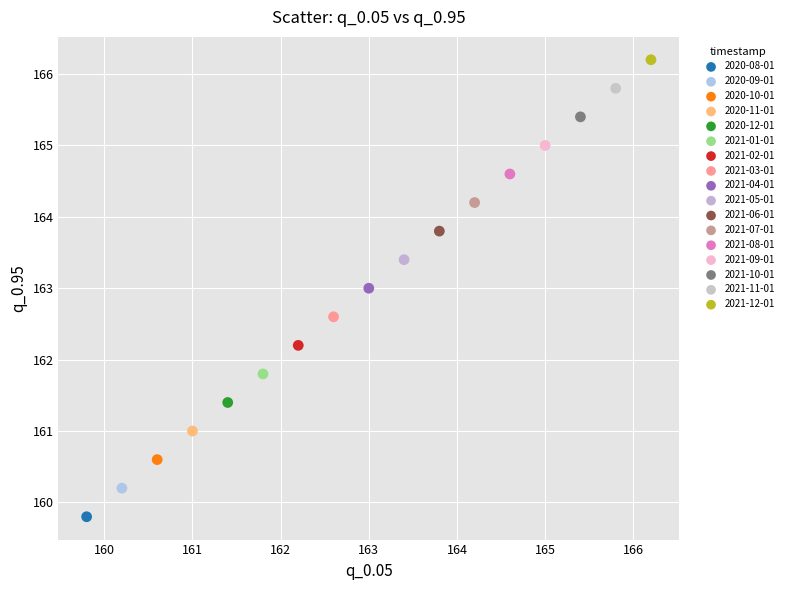

What are all the series names shown in the legend?

2020-08-01, 2020-09-01, 2020-10-01, 2020-11-01, 2020-12-01, 2021-01-01, 2021-02-01, 2021-03-01, 2021-04-01, 2021-05-01, 2021-06-01, 2021-07-01, 2021-08-01, 2021-09-01, 2021-10-01, 2021-11-01, 2021-12-01